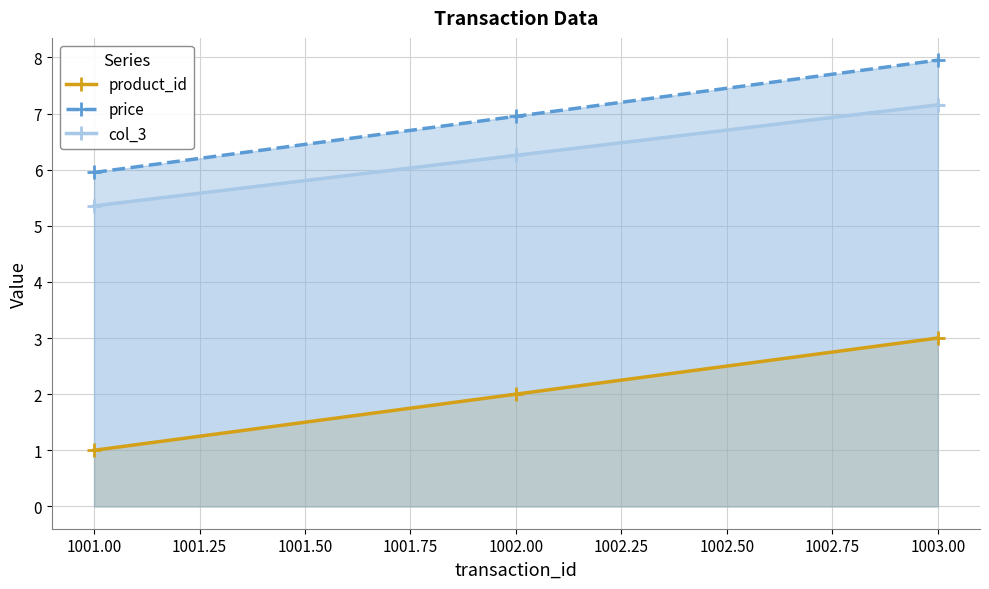

Where does the price series first go above 6?

1002.00